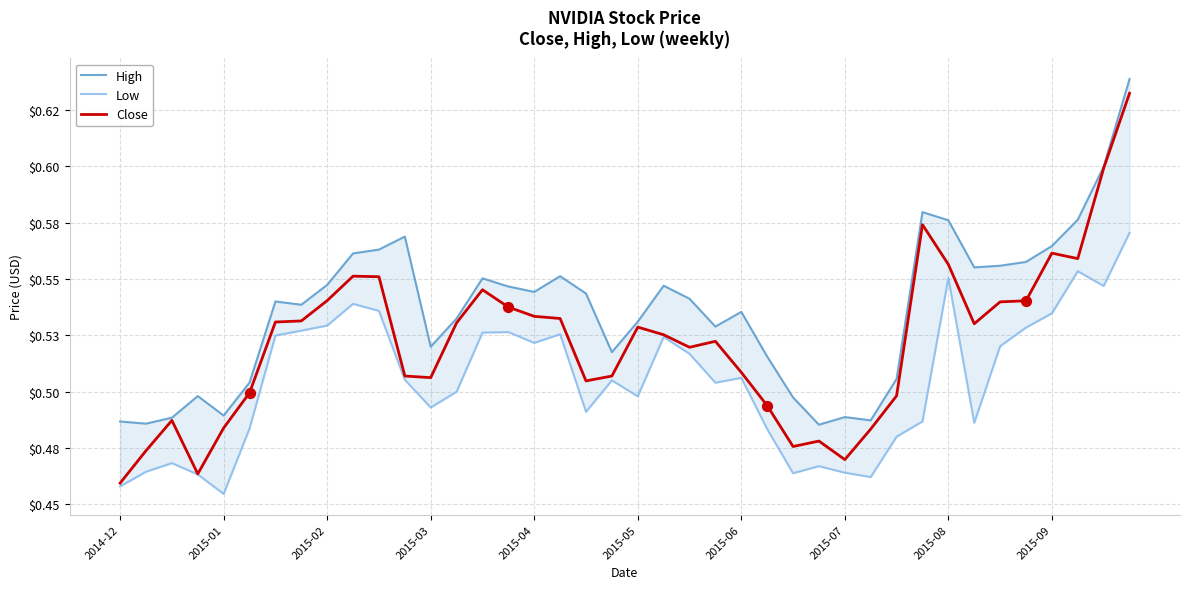

Is the value of Close at 2015-02 greater than the value of High at 22?

No